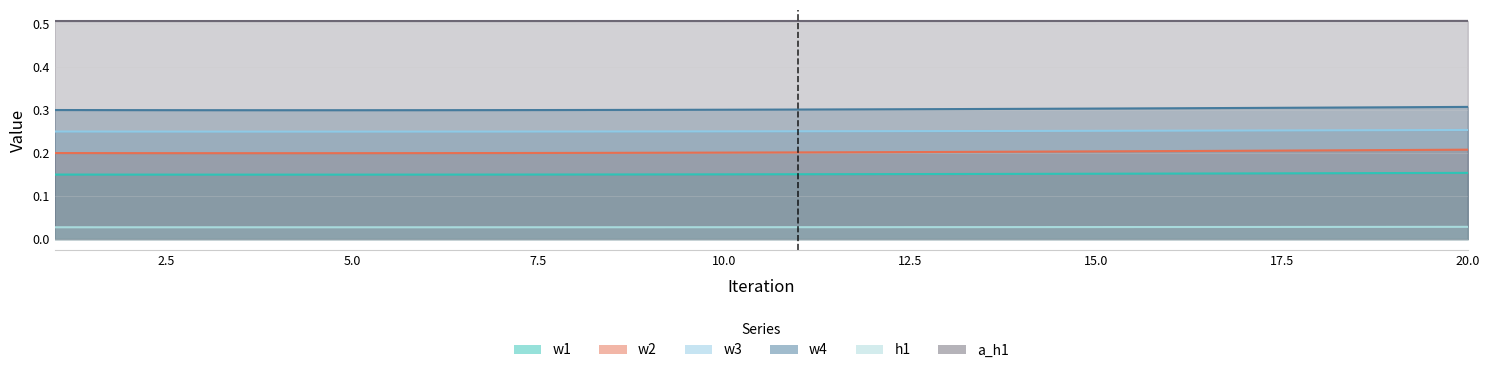

The value of w1 at 1 is 0.0. True or false?

False